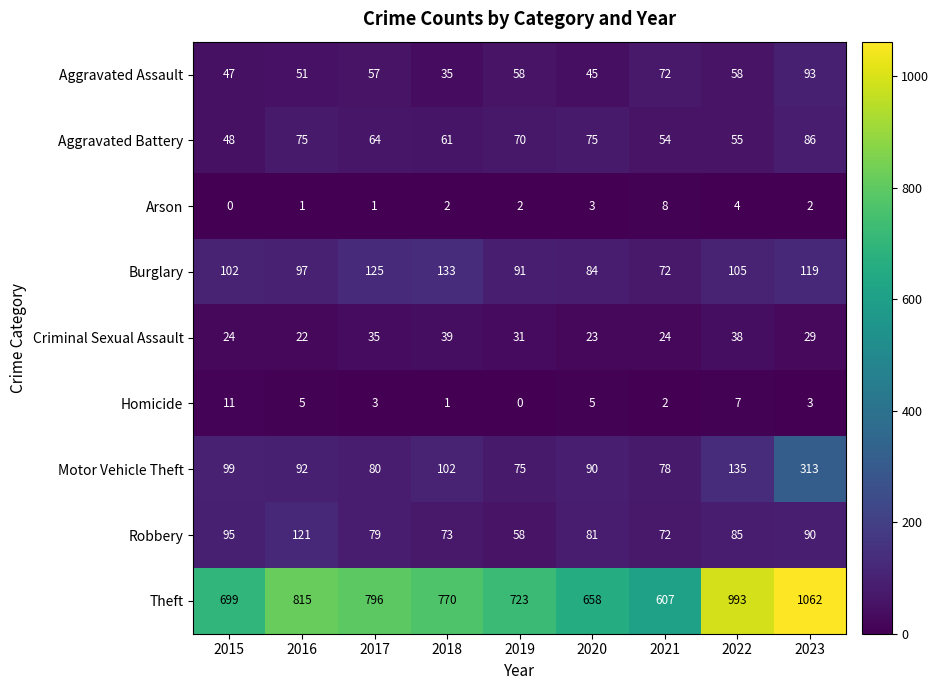

The value of Homicide at 2016 is 5. True or false?

True